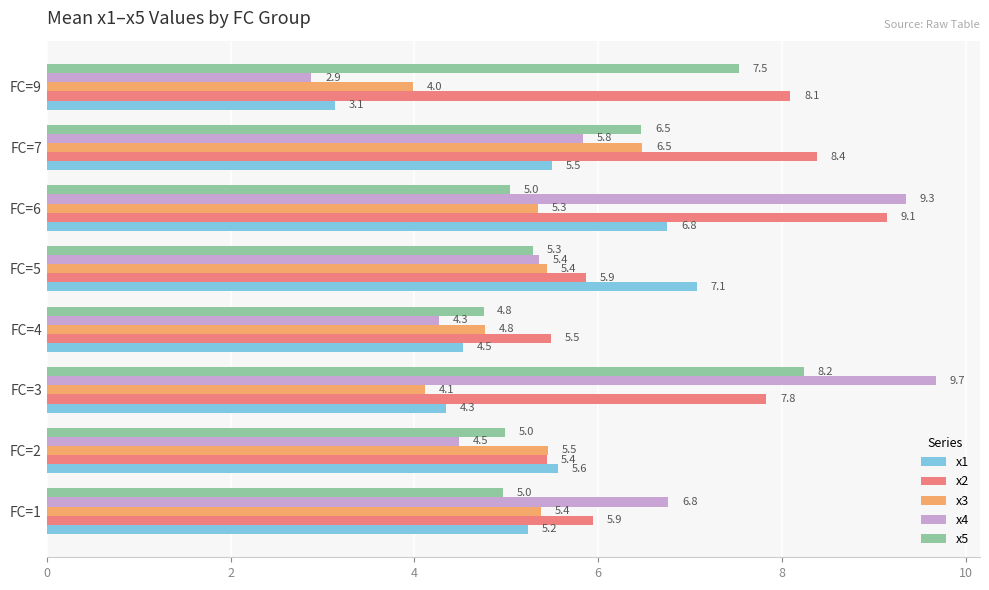

True or false: x2 has a value of 5.4 at FC=2.

True